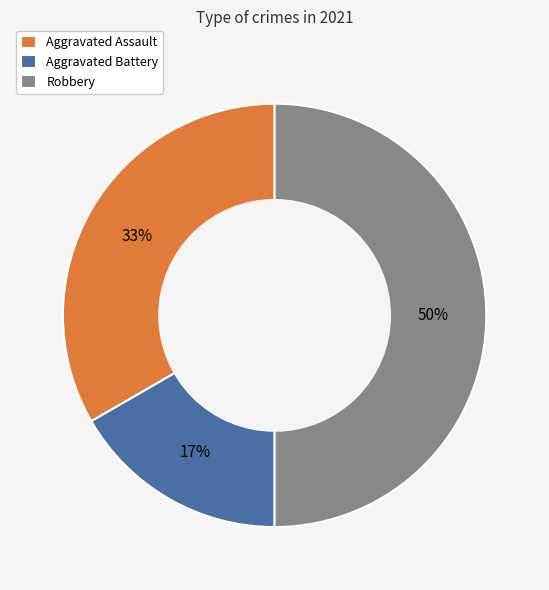

Rank the categories by value from lowest to highest.

Aggravated Battery, Aggravated Assault, Robbery